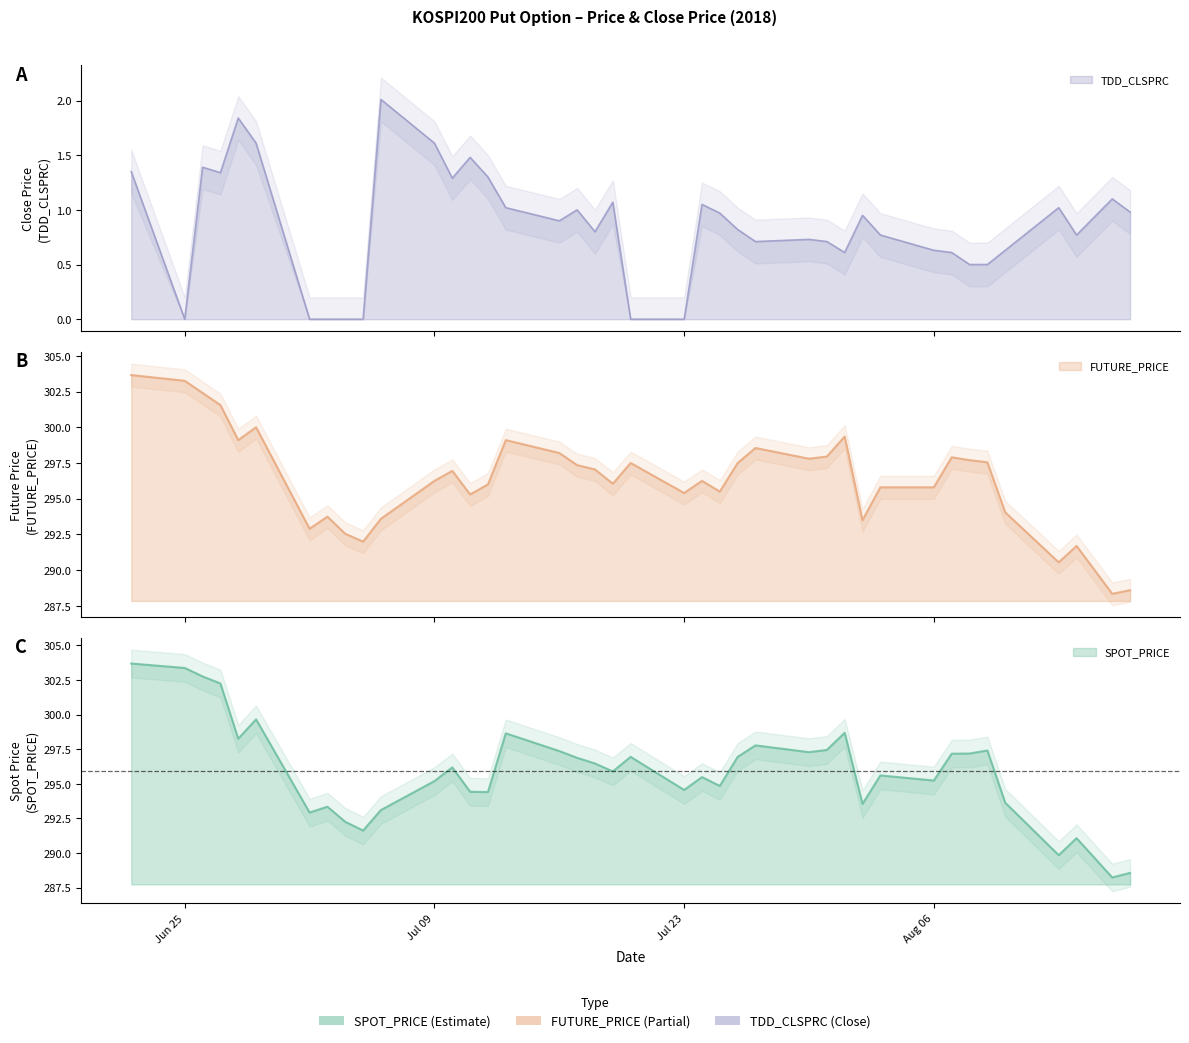

At which category does the chart reach its minimum across all series?

Jun 25